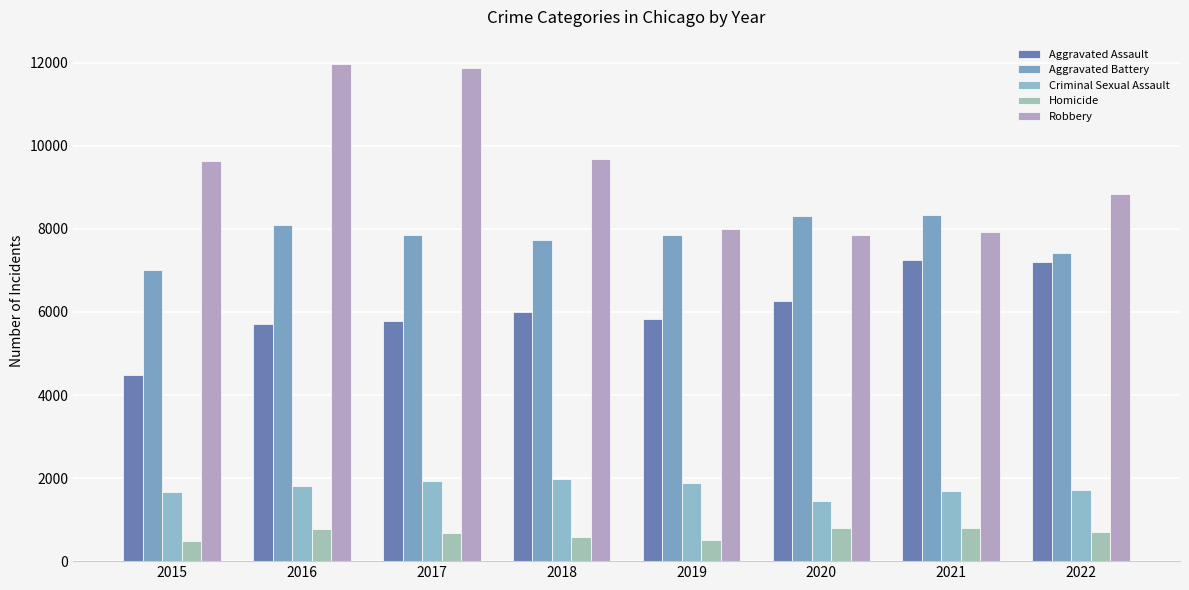

Is it true that Aggravated Assault equals 7243 at 2021?

True